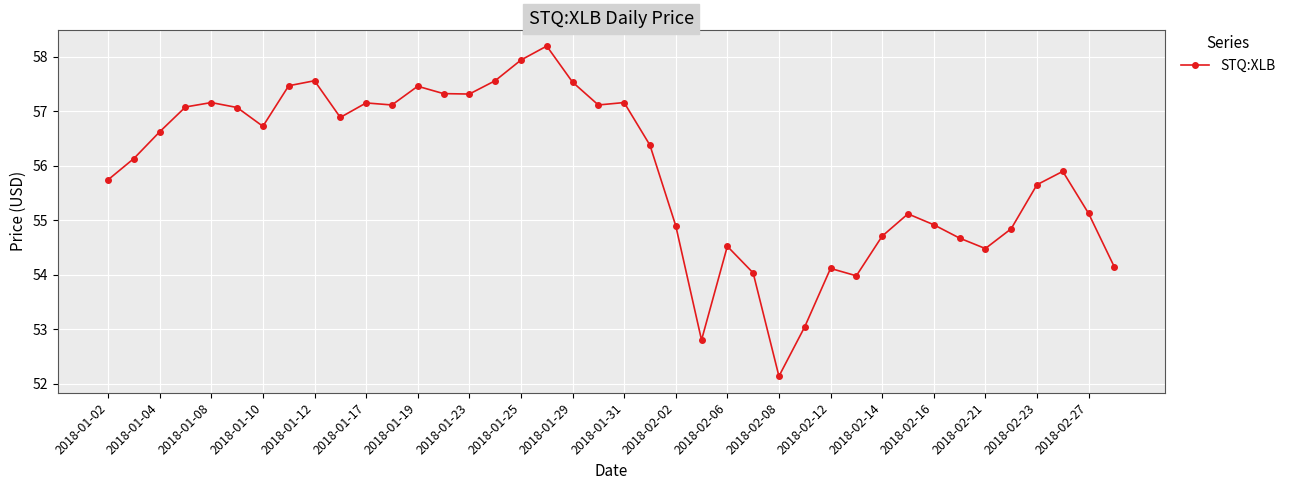

What is the minimum value shown in the chart?

52.1